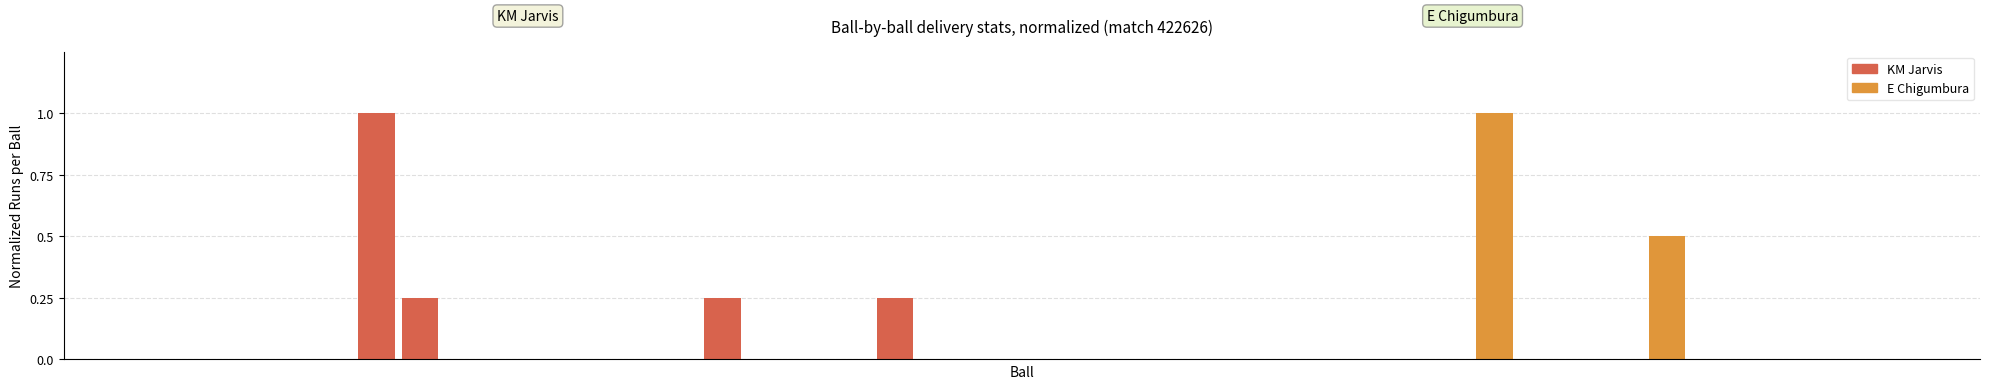

How many bars are there in total?

40